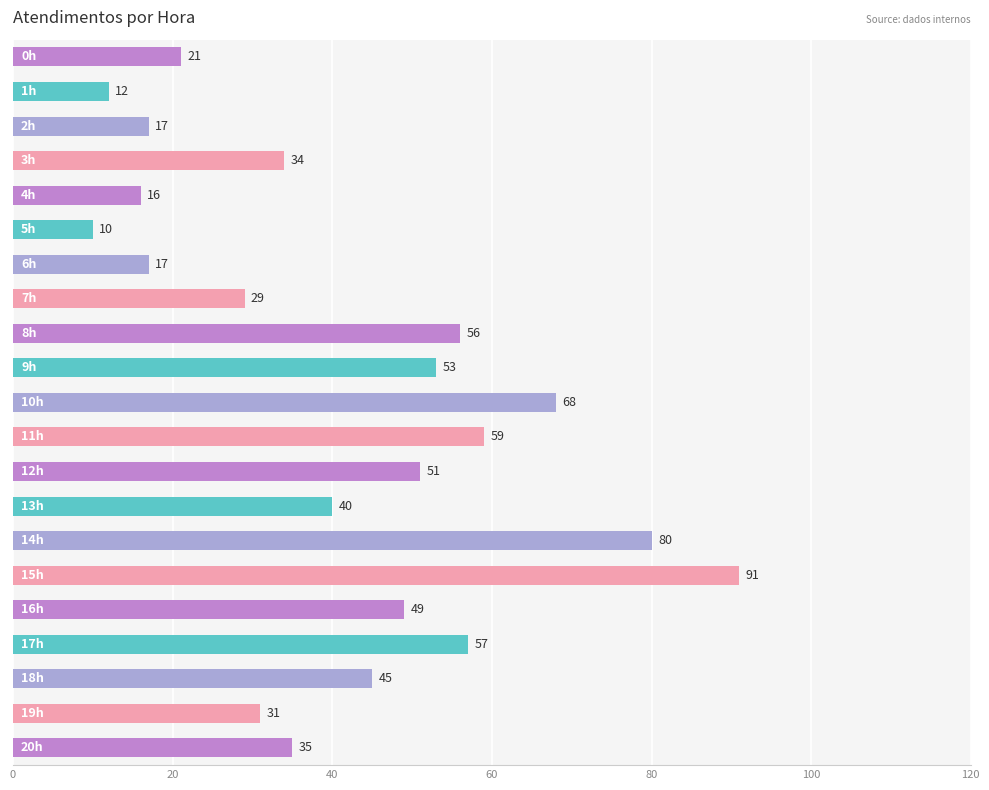

Reading bottom to top, extract all data points from this chart.

35	31	45	57	49	91	80	40	51	59	68	53	56	29	17	10	16	34	17	12	21